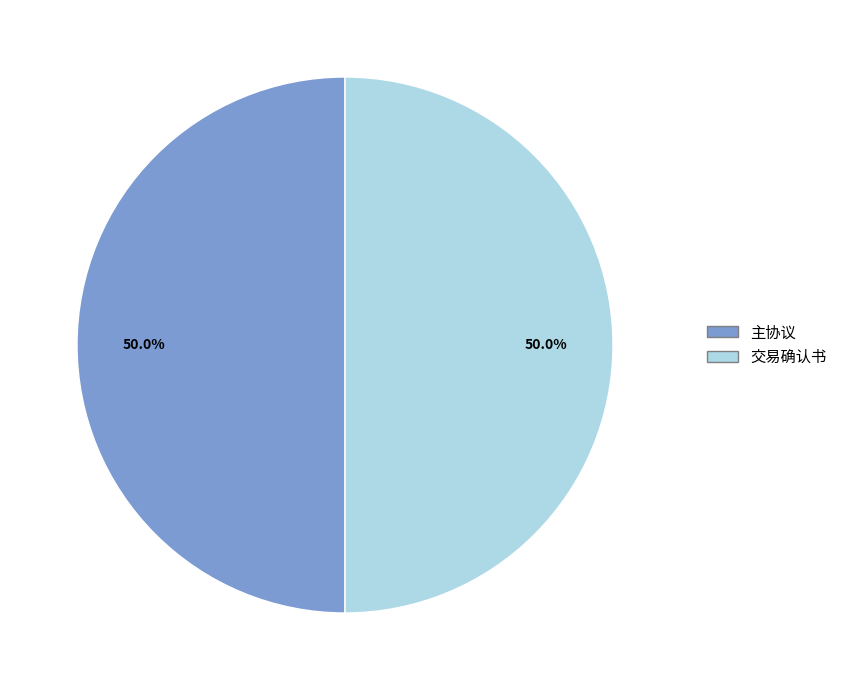

The 主协议 slice represents 44% of the pie. True or false?

False